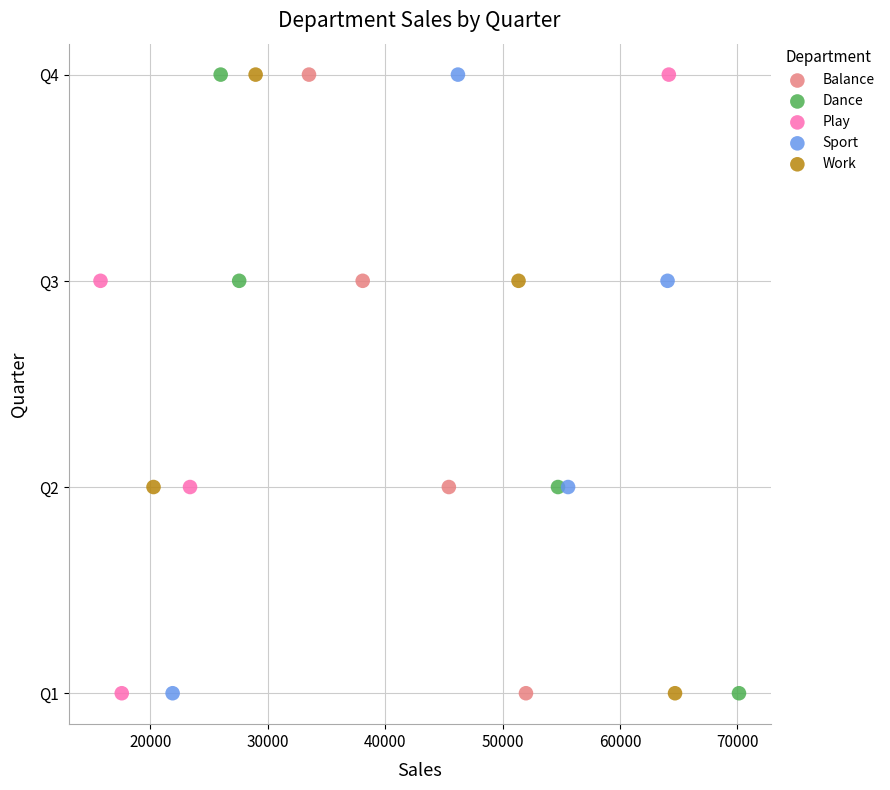

What are all the series names shown in the legend?

Balance, Dance, Play, Sport, Work